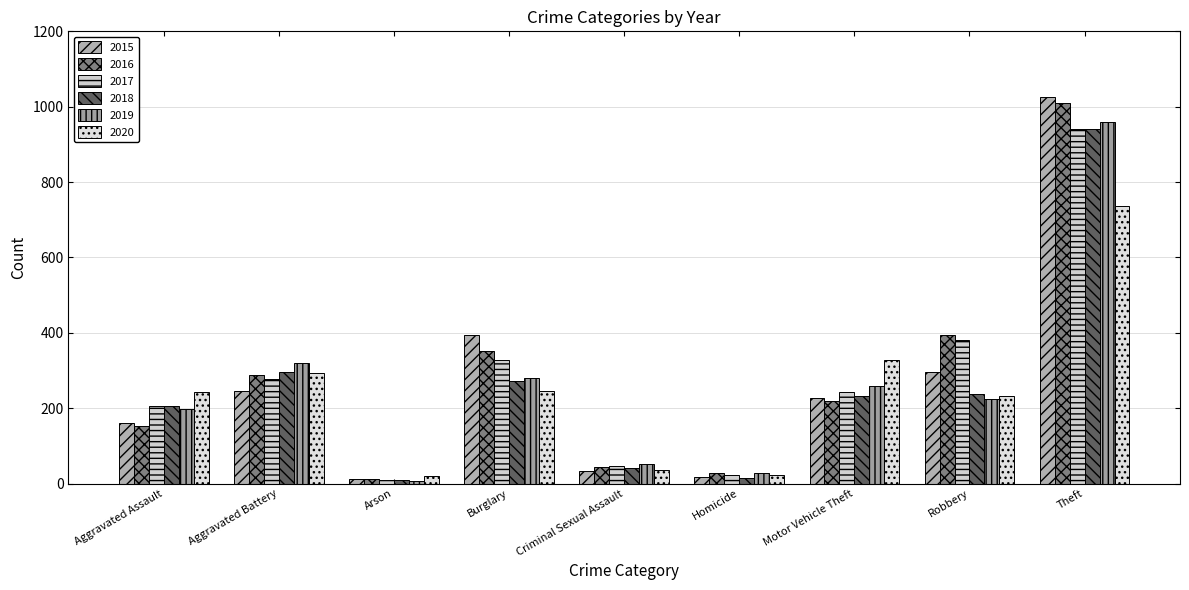

What position from the right is Robbery?

2